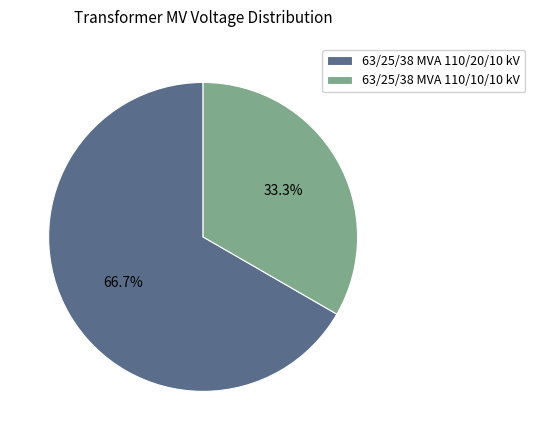

To the nearest percent, what is the average slice percentage?

50%